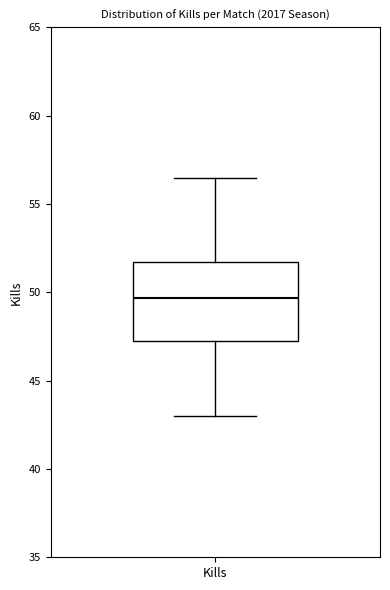

Transcribe this box plot: give where the median line is, the range the box spans, and where the two whiskers end, as read against the y-axis. The values are not printed on the chart, so give them approximately, as read against the axis.

median 49.5, box 47.5 to 51.5, whiskers 43.0 to 56.5